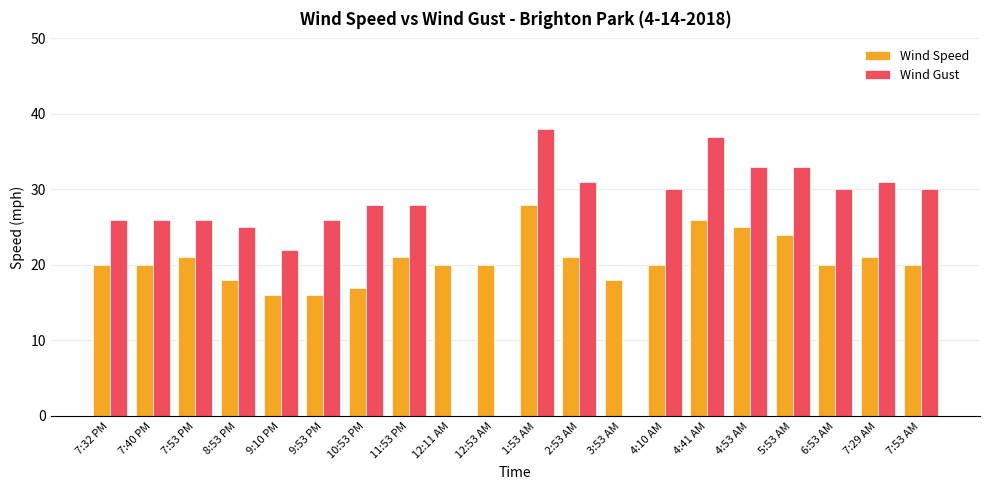

Reading right to left, transcribe all the data shown in this chart.

Wind Speed: 7:53 AM=20	7:29 AM=21	6:53 AM=20	5:53 AM=24	4:53 AM=25	4:41 AM=26	4:10 AM=20	3:53 AM=18	2:53 AM=21	1:53 AM=28	12:53 AM=20	12:11 AM=20	11:53 PM=21	10:53 PM=17	9:53 PM=16	9:10 PM=16	8:53 PM=18	7:53 PM=21	7:40 PM=20	7:32 PM=20
Wind Gust: 7:53 AM=30	7:29 AM=31	6:53 AM=30	5:53 AM=33	4:53 AM=33	4:41 AM=37	4:10 AM=30	3:53 AM=0	2:53 AM=31	1:53 AM=38	12:53 AM=0	12:11 AM=0	11:53 PM=28	10:53 PM=28	9:53 PM=26	9:10 PM=22	8:53 PM=25	7:53 PM=26	7:40 PM=26	7:32 PM=26